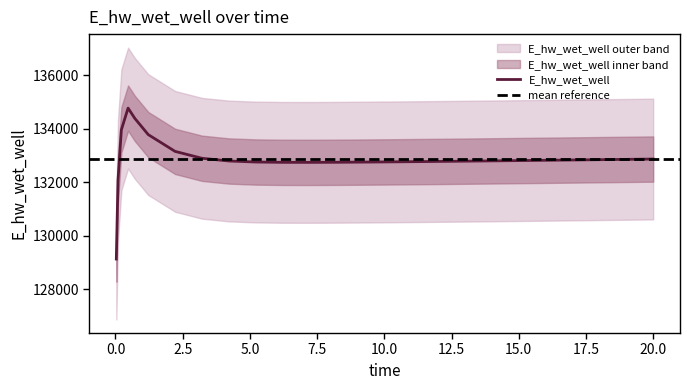

What is the sum of all values?

3454447.0